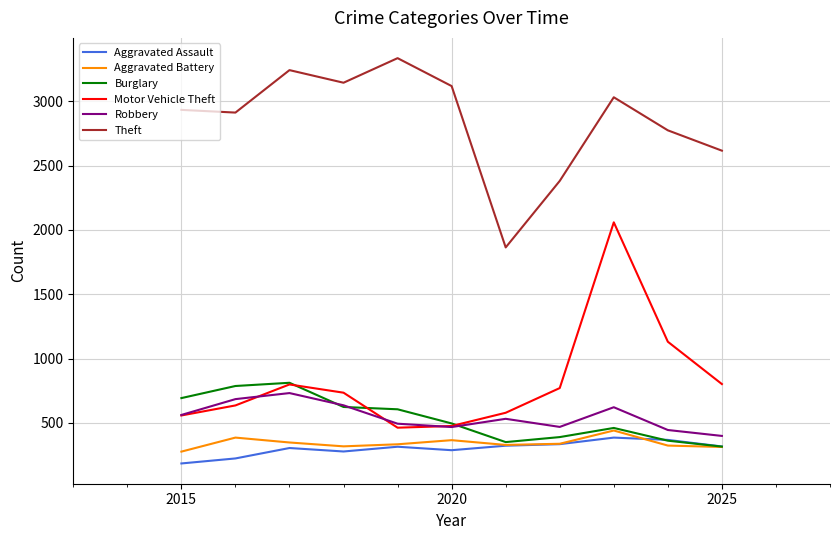

Which series has the largest range (max minus min)?

Motor Vehicle Theft